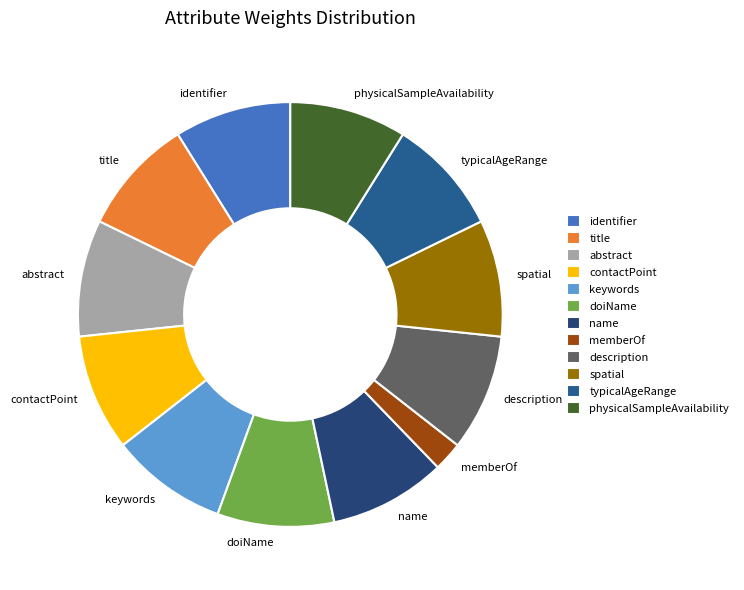

Between typicalAgeRange and memberOf, which is larger?

typicalAgeRange